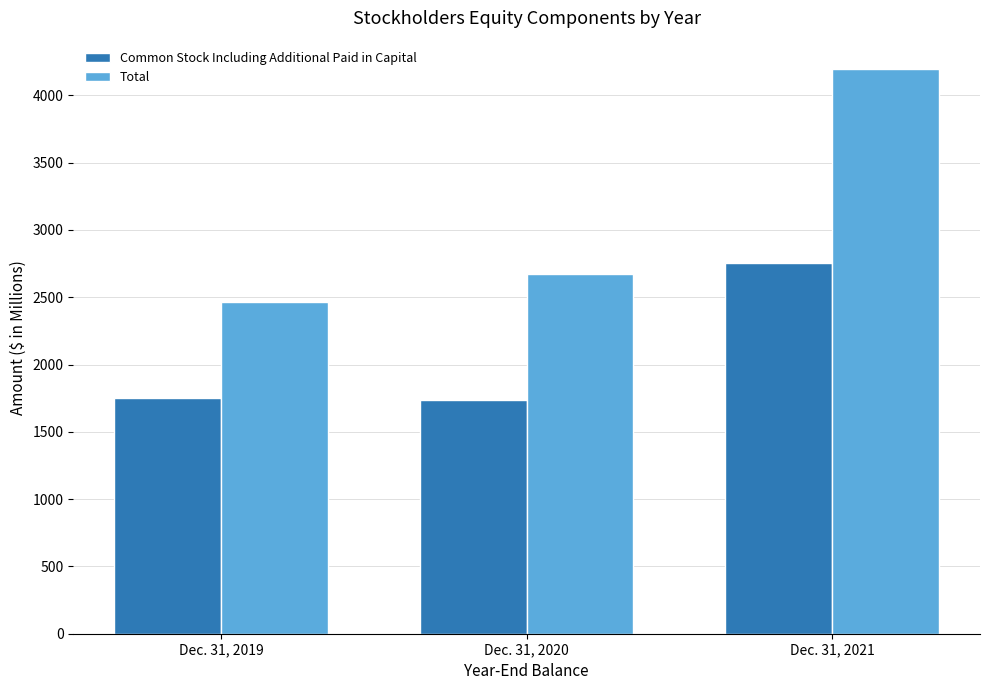

What is the sum of the Common Stock Including Additional Paid in Capital values at Dec. 31, 2020 and Dec. 31, 2019?

3485.7